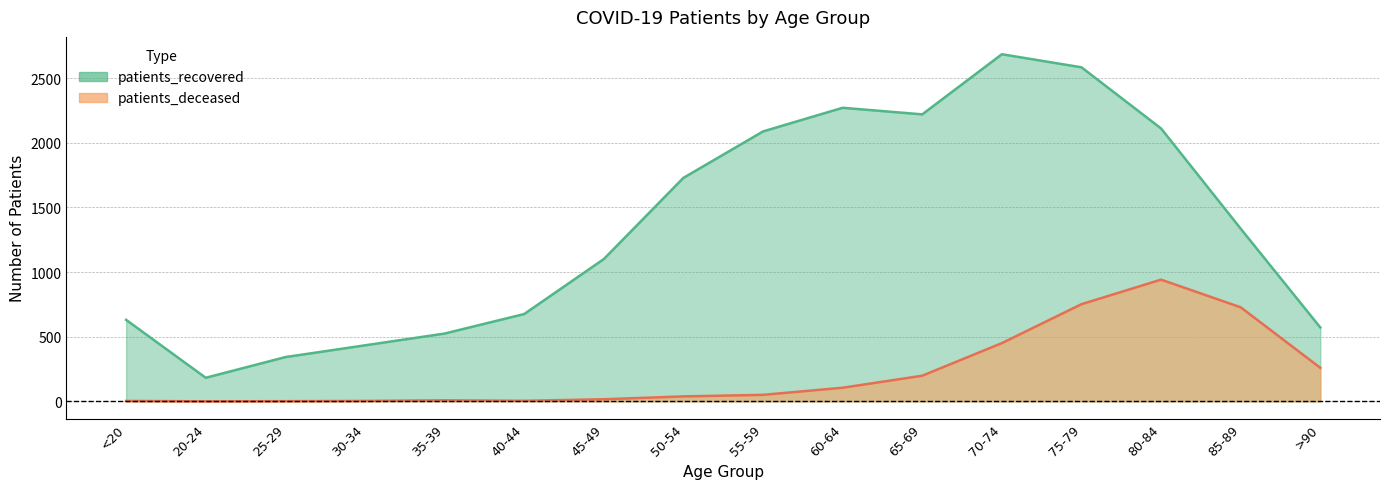

How many categories are shown in the chart?

16